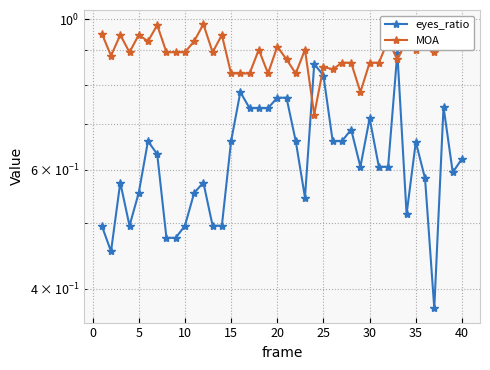

Between 5 and 25, which series saw the biggest shift?

eyes_ratio